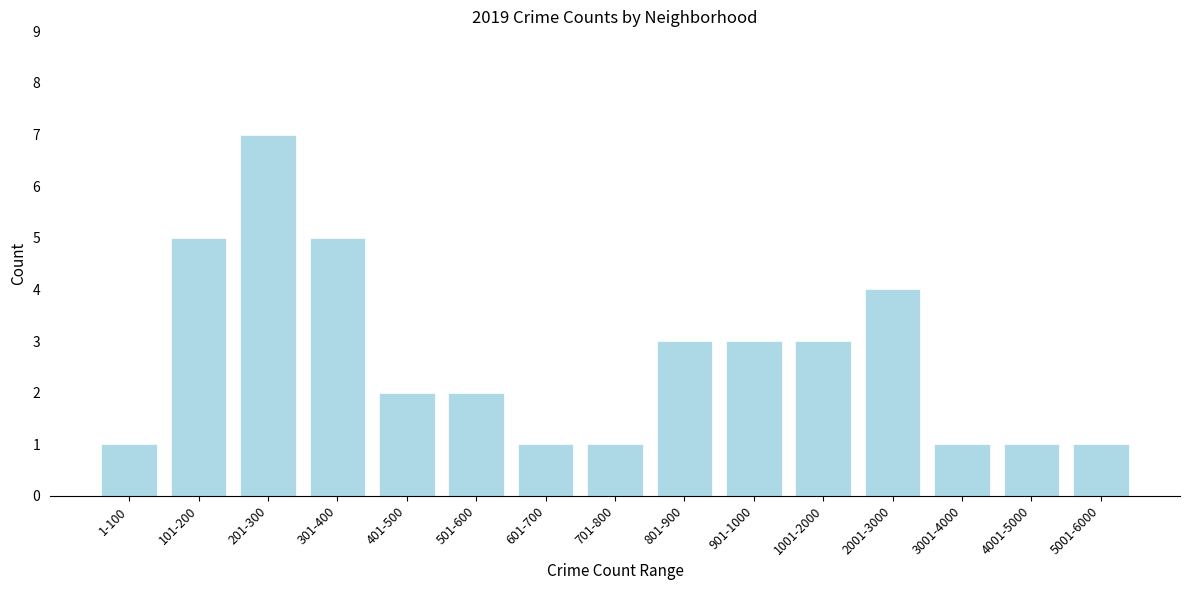

Reading right to left, extract all data points from this chart.

1	1	1	4	3	3	3	1	1	2	2	5	7	5	1